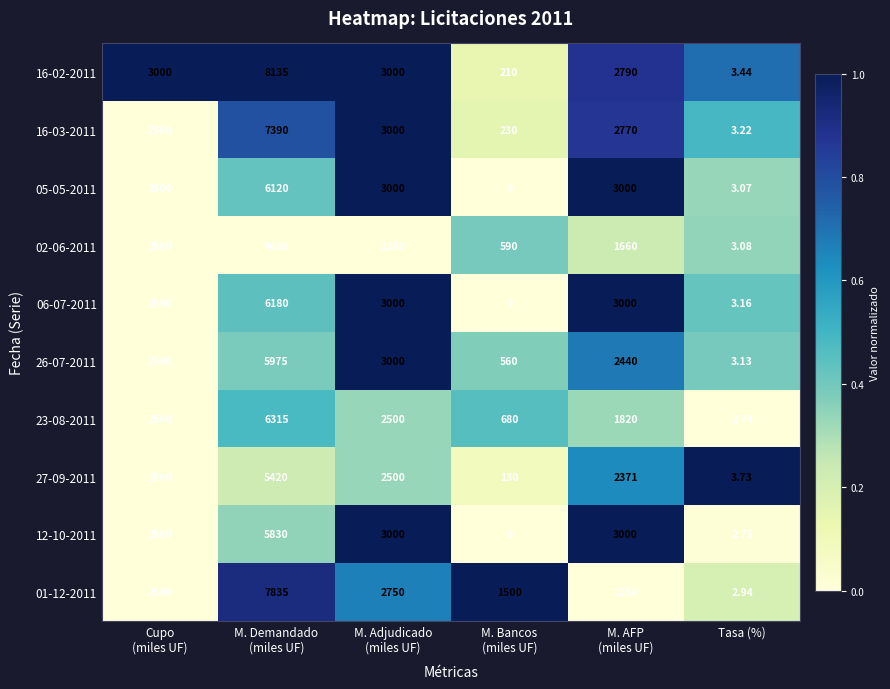

Which category has the highest value across all series?

M. Demandado
(miles UF)